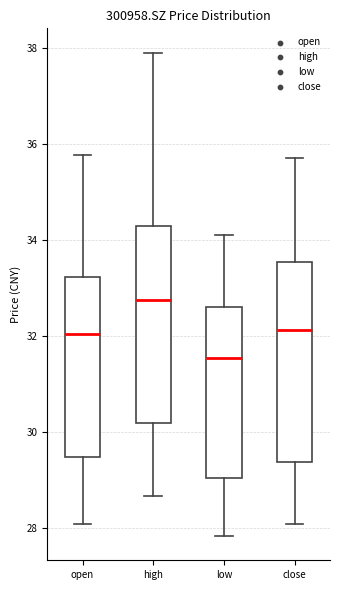

Reading left to right, read every box against the y-axis: the position of its median line, the range the box covers, and the ends of its whiskers. The values are not printed on the chart, so give them approximately, as read against the axis.

open: median 32.0, box 29.4 to 33.2, whiskers 28.0 to 35.8
high: median 32.8, box 30.2 to 34.2, whiskers 28.6 to 38.0
low: median 31.6, box 29.0 to 32.6, whiskers 27.8 to 34.2
close: median 32.2, box 29.4 to 33.6, whiskers 28.0 to 35.8